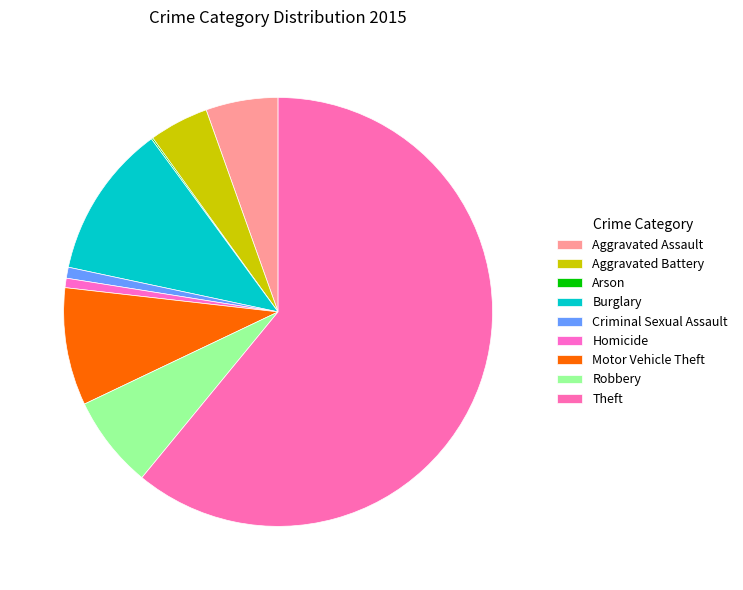

Which slice is the largest?

Theft